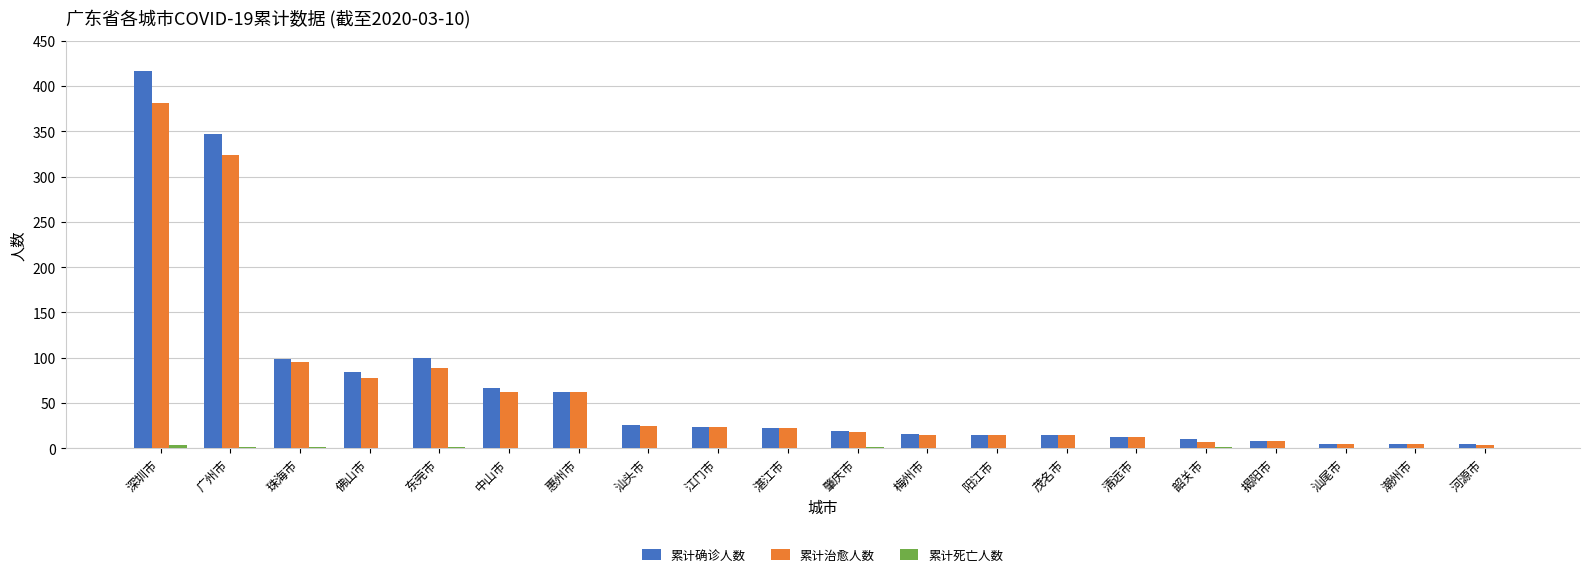

What is the greatest value displayed?

417